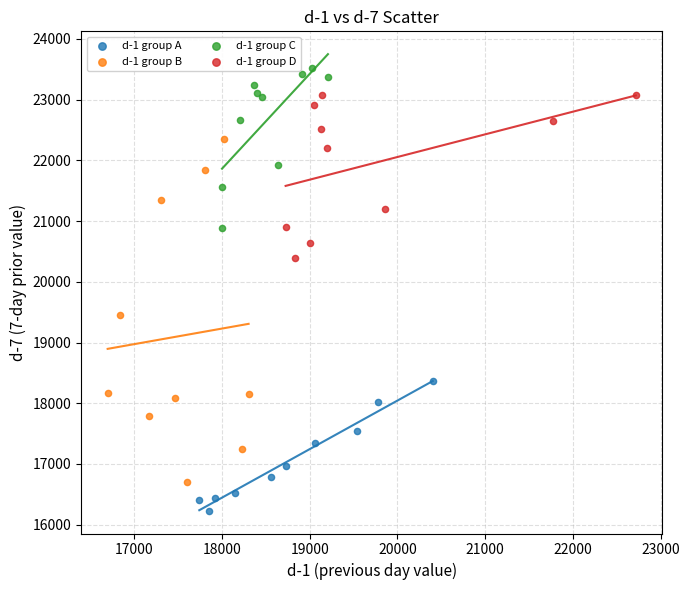

Which series contains the highest Y value?

d-1 group C